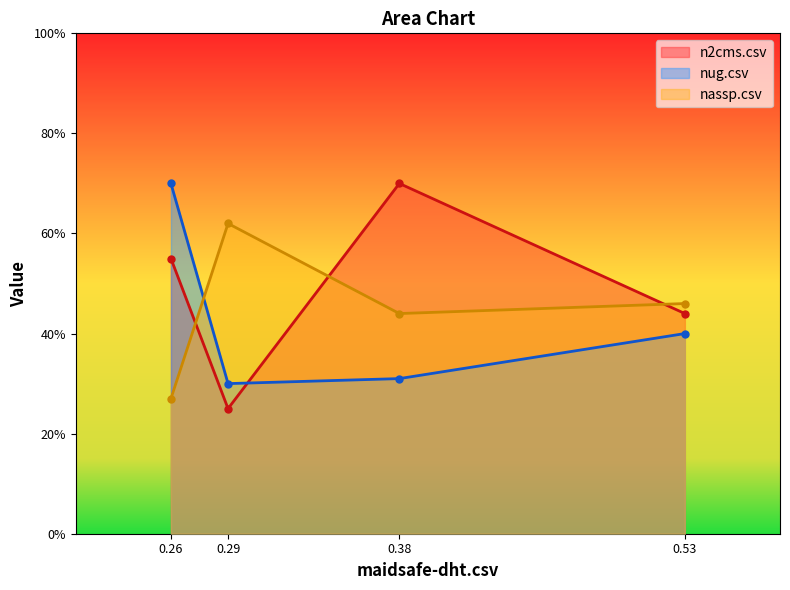

What is the average value of the nassp.csv series?

0.4